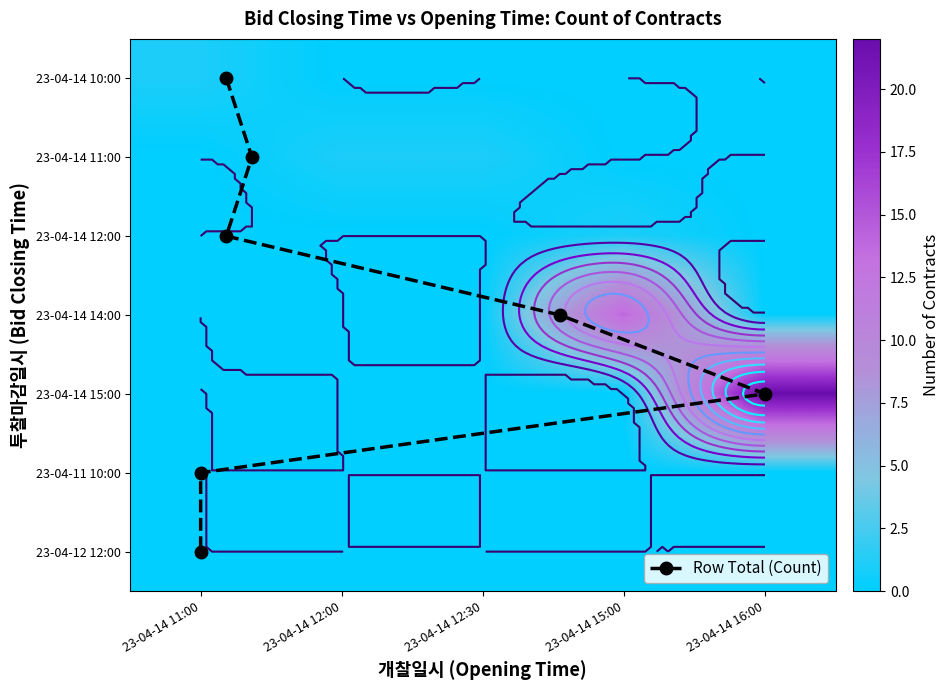

Which series has the largest total across all categories?

23-04-14 15:00